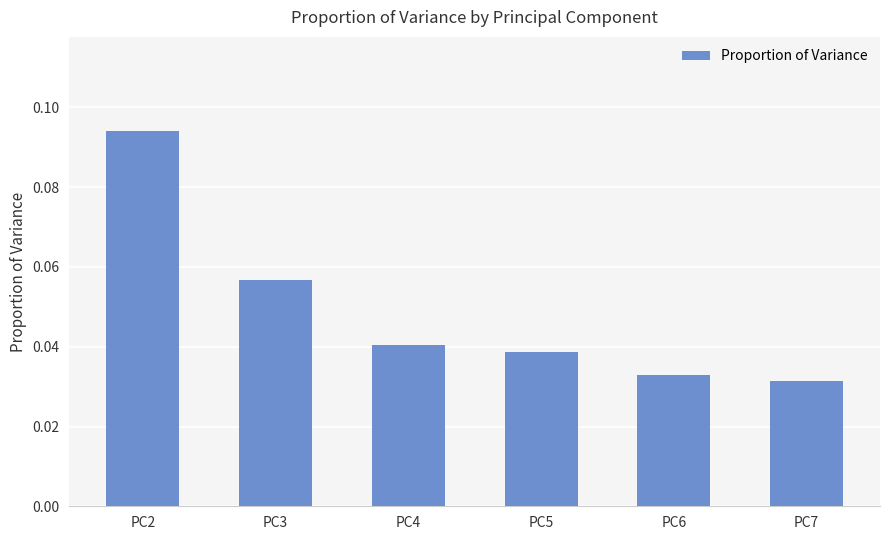

What is the change in value from PC2 to PC5?

-0.1